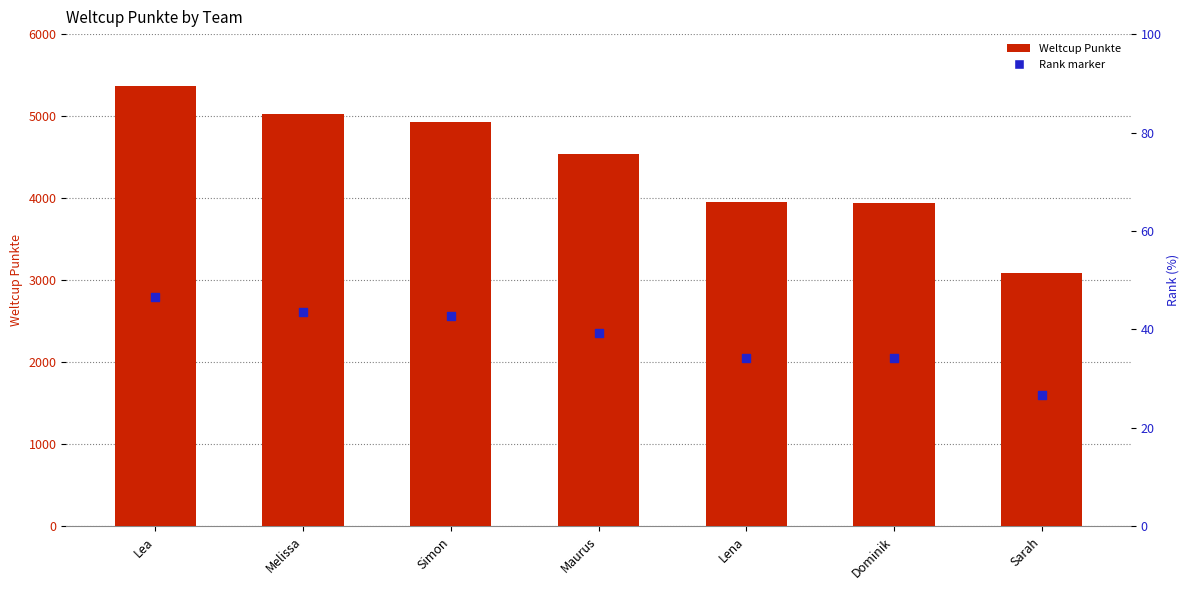

Which series contains the highest Y value?

Weltcup Punkte